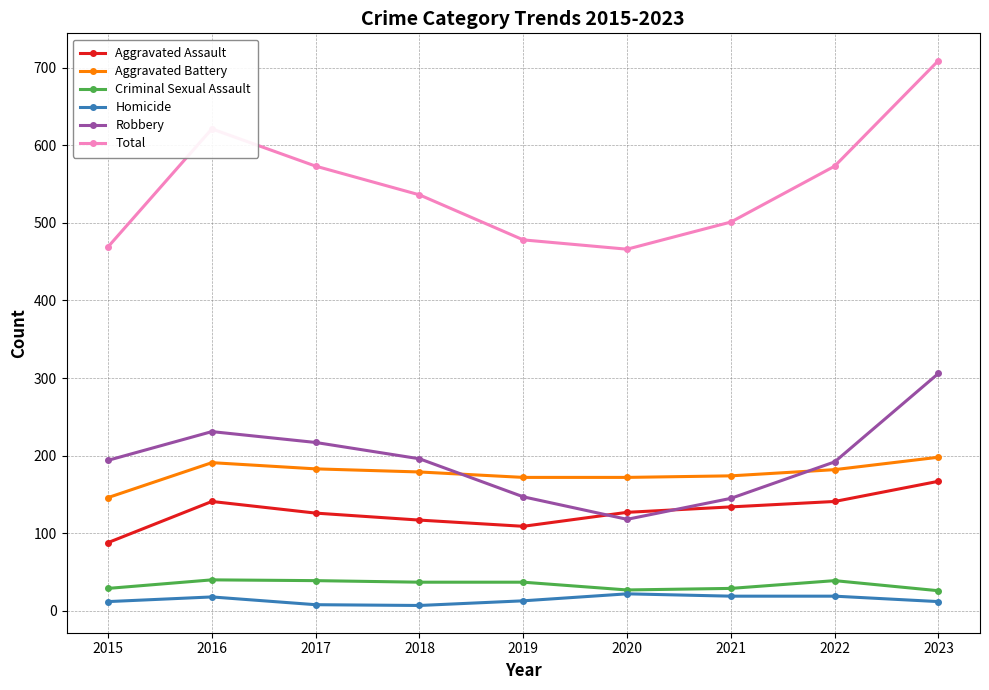

What is the approximate value of Criminal Sexual Assault at 2016?

40